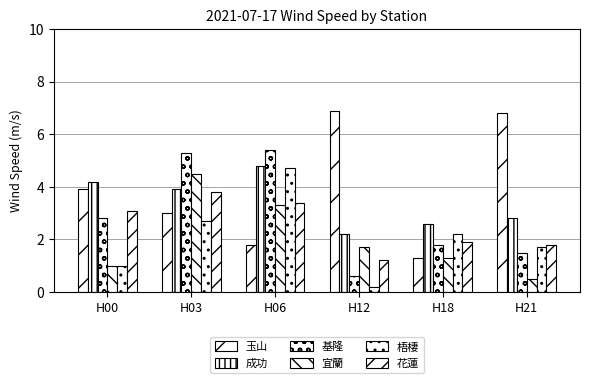

Rank the series by their maximum value, from highest to lowest.

玉山, 基隆, 成功, 梧棲, 宜蘭, 花蓮